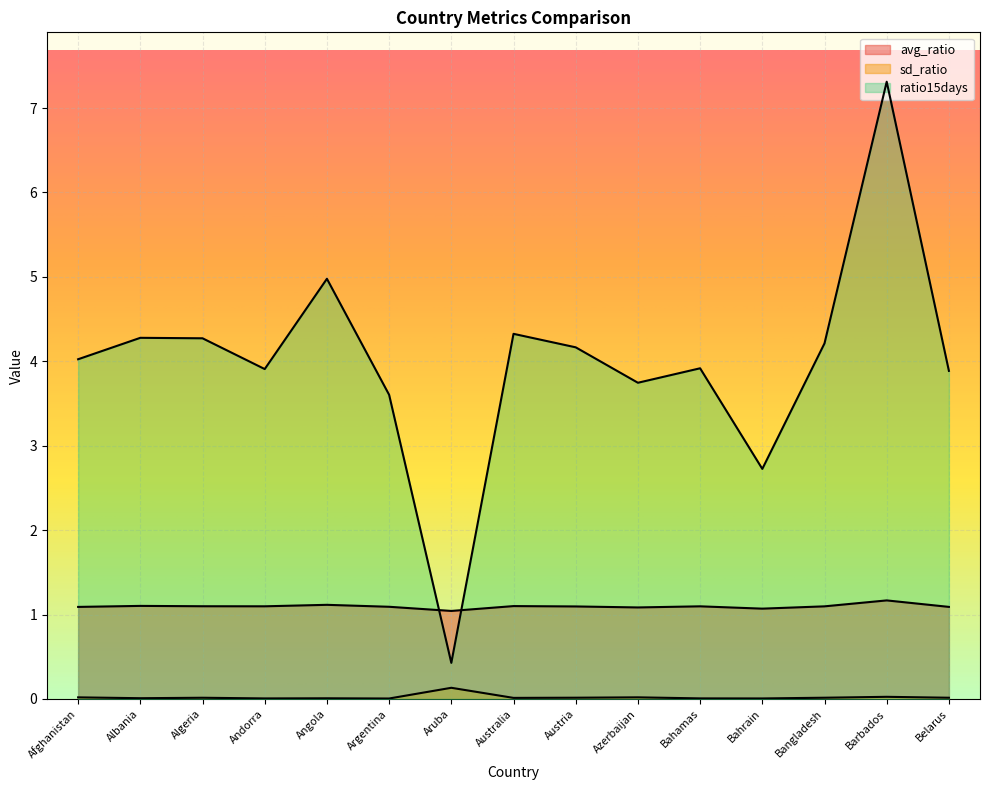

Where is the first local maximum for avg_ratio?

Albania